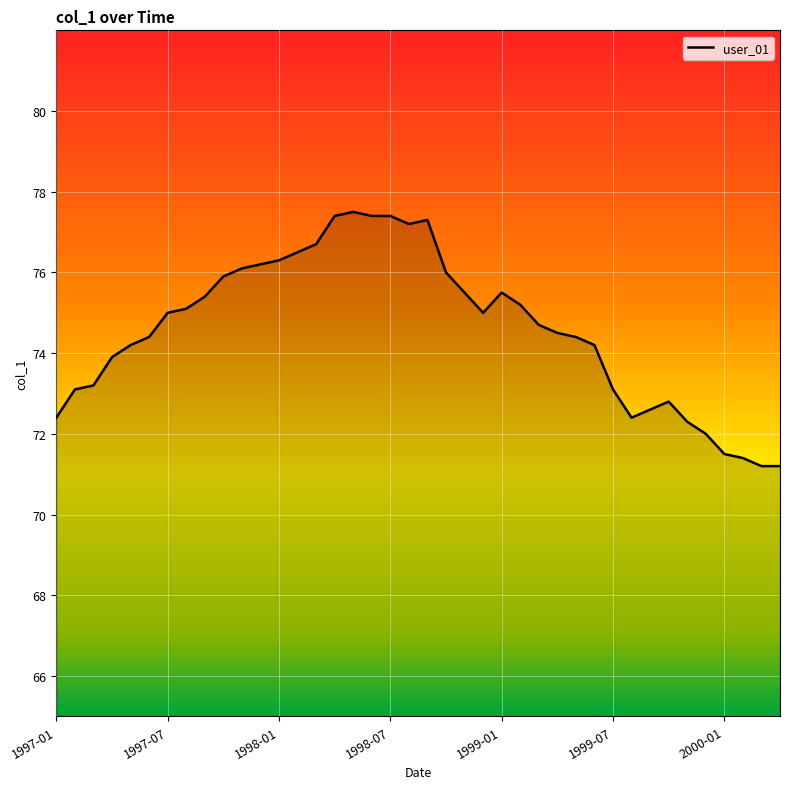

What is the smallest value displayed?

71.2